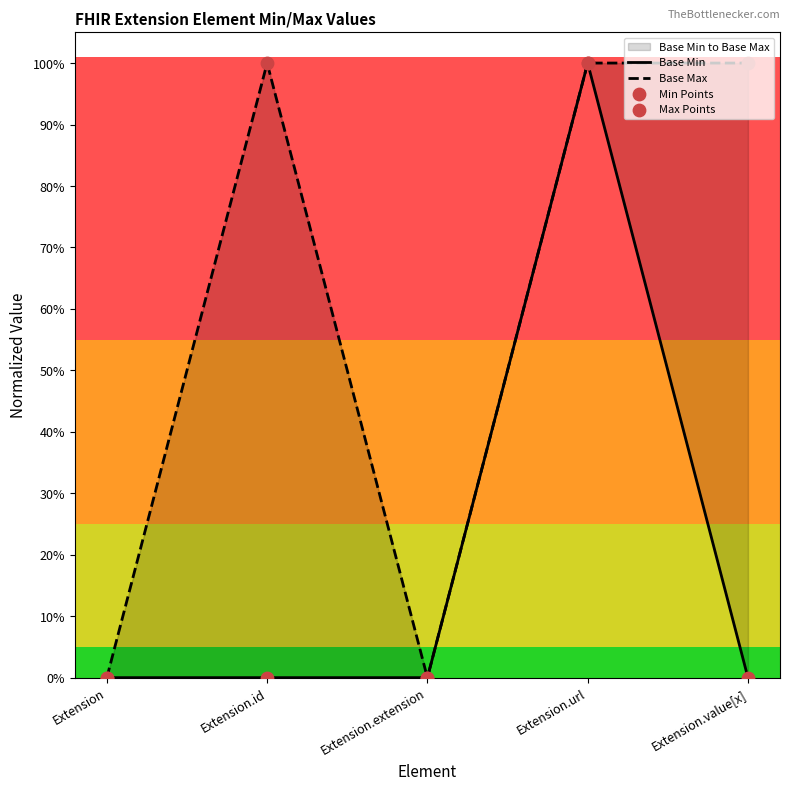

Between Extension.extension and Extension, which is larger?

Extension.extension